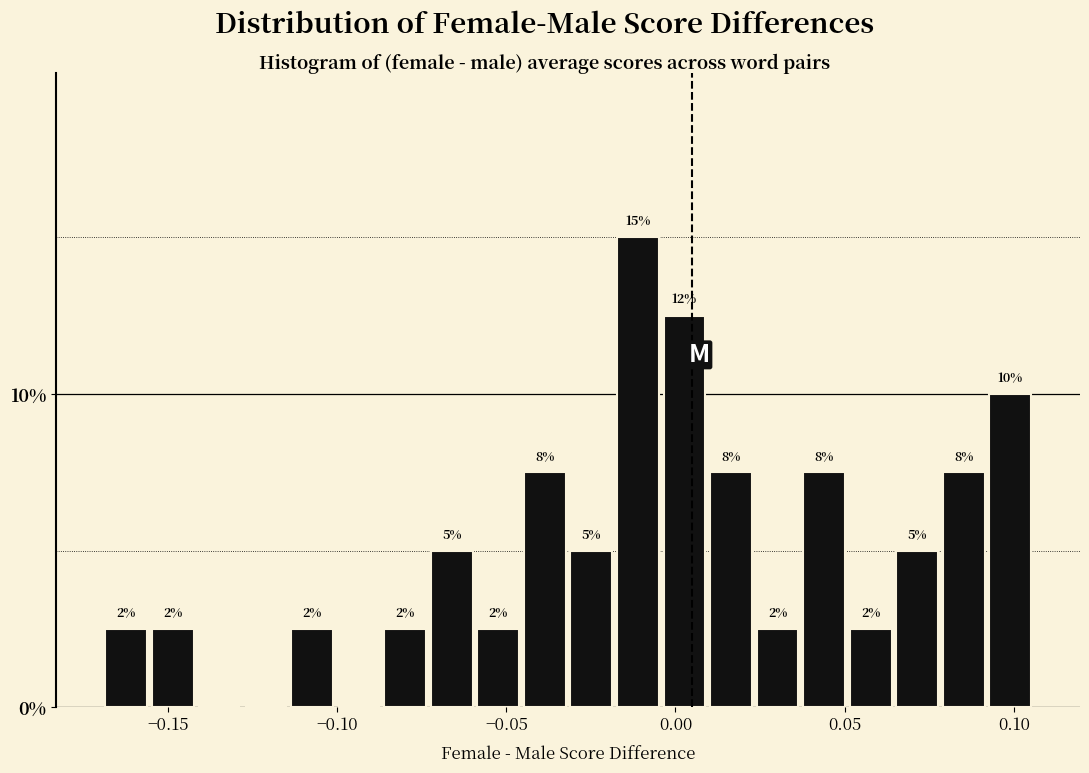

Around what value on the x-axis is the tallest bar? Give the approximate position of its centre, as read against the axis.

-0.010